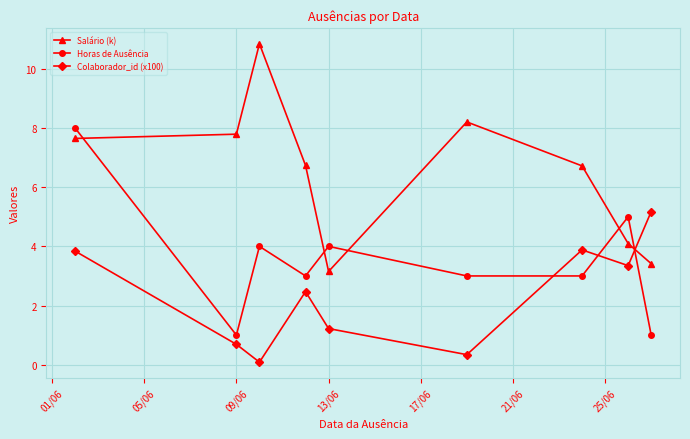

True or false: Colaborador_id (x100) has more than 0 points higher than both neighbors.

True